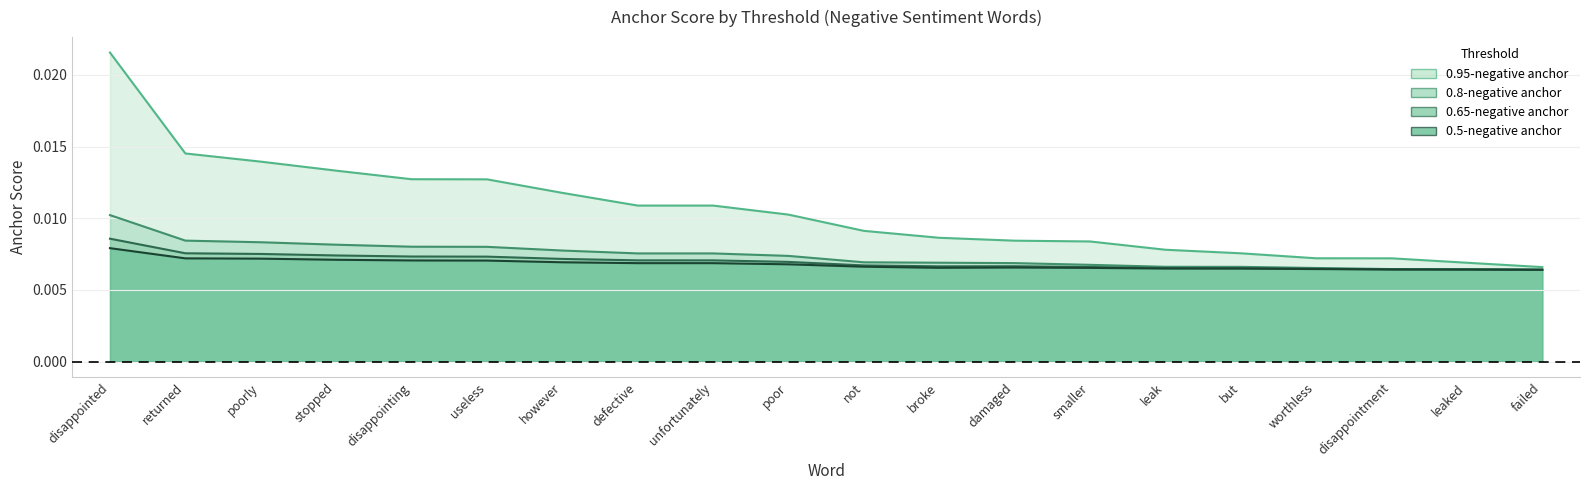

Rank the series at but from highest to lowest value.

0.95-negative anchor, 0.8-negative anchor, 0.65-negative anchor, 0.5-negative anchor